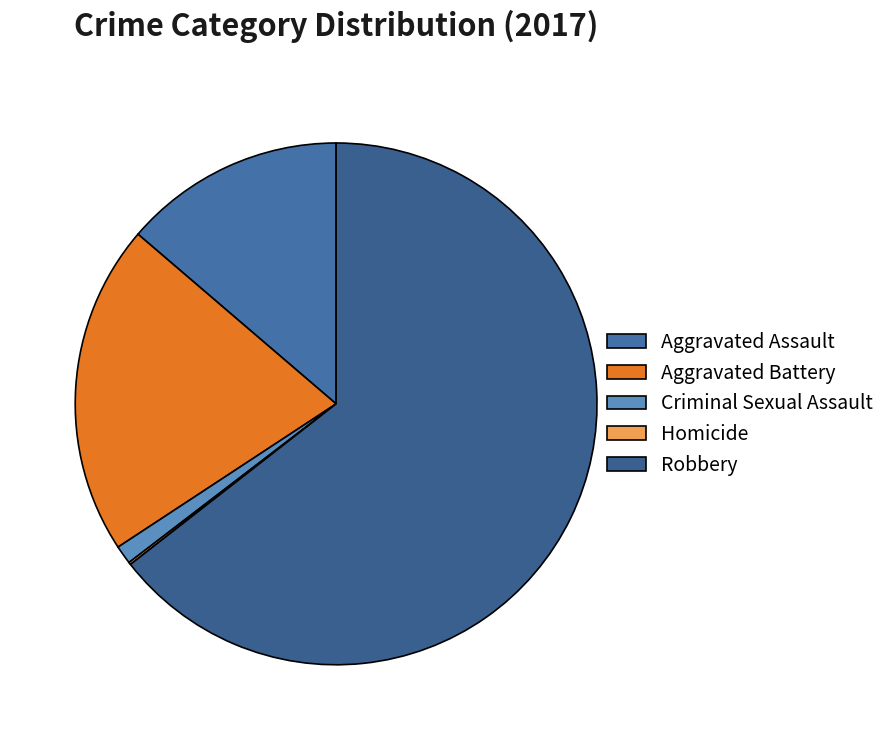

Which has a higher value, Criminal Sexual Assault or Aggravated Assault?

Aggravated Assault